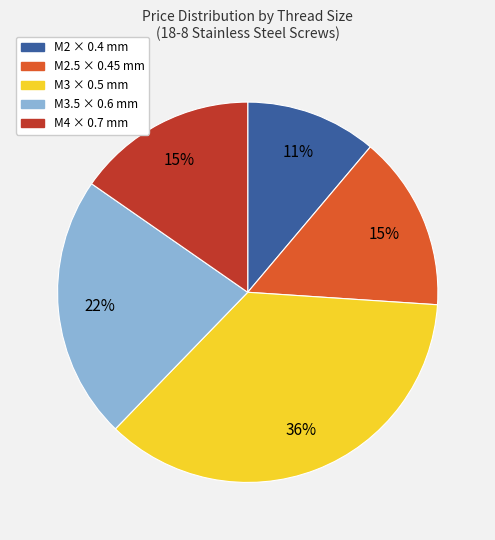

To the nearest percent, what is the average slice percentage?

20%